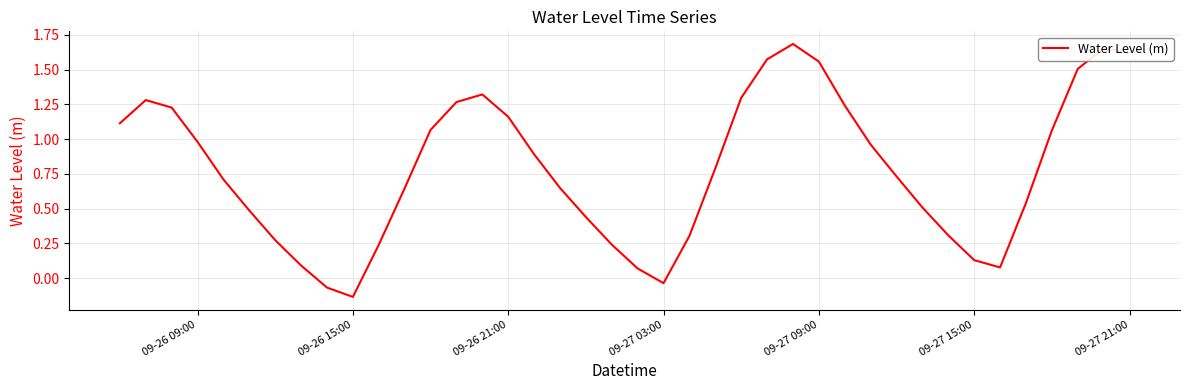

What is the sum of all values?

31.4